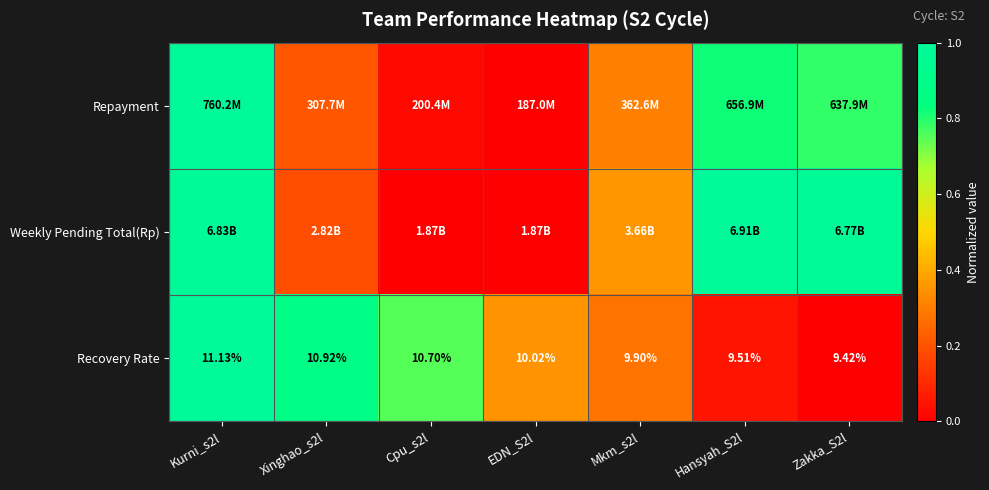

How many data points in Recovery Rate are less than 10?

3